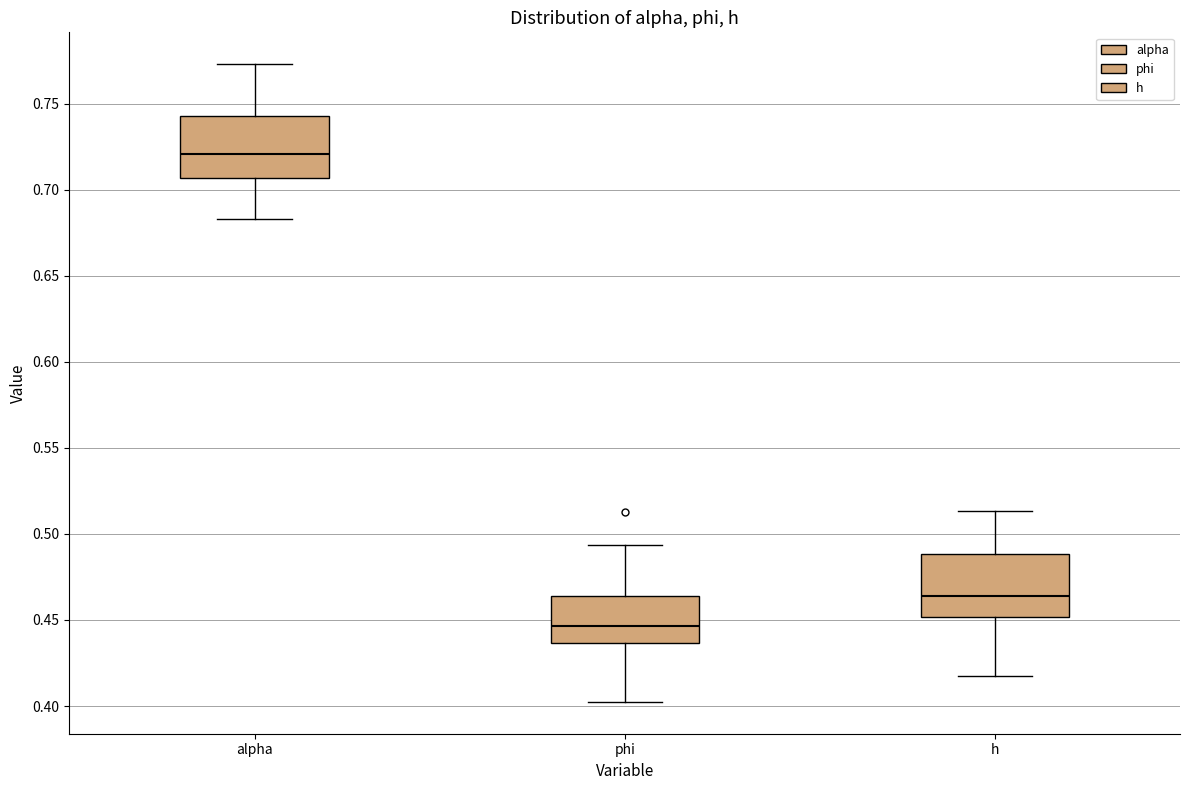

Which box's median line is the highest?

alpha